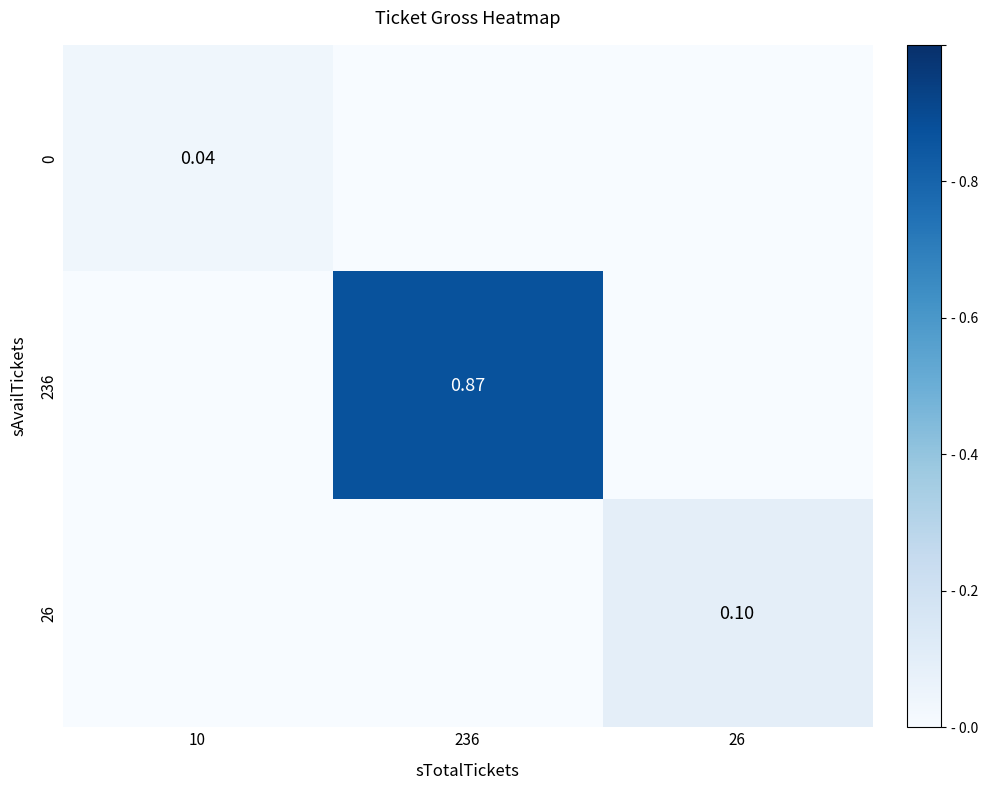

What is the spread (max minus min) of values at 26?

0.1